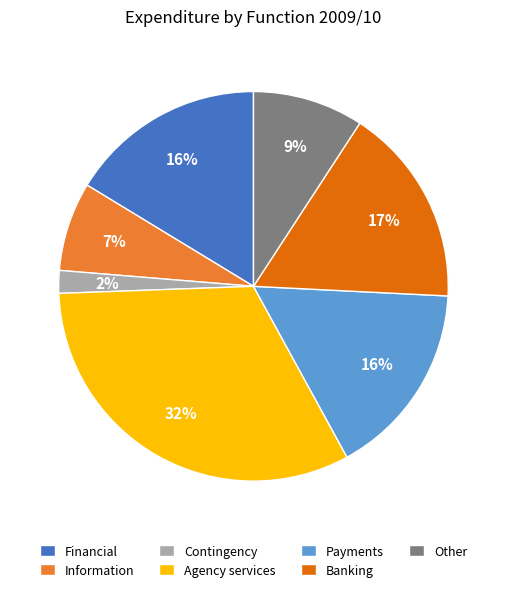

Do Payments and Banking together represent more than half of the pie?

No